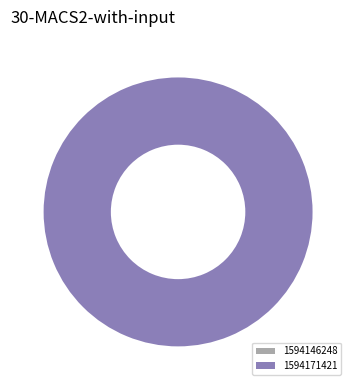

To the nearest percent, what is the average slice percentage?

50%